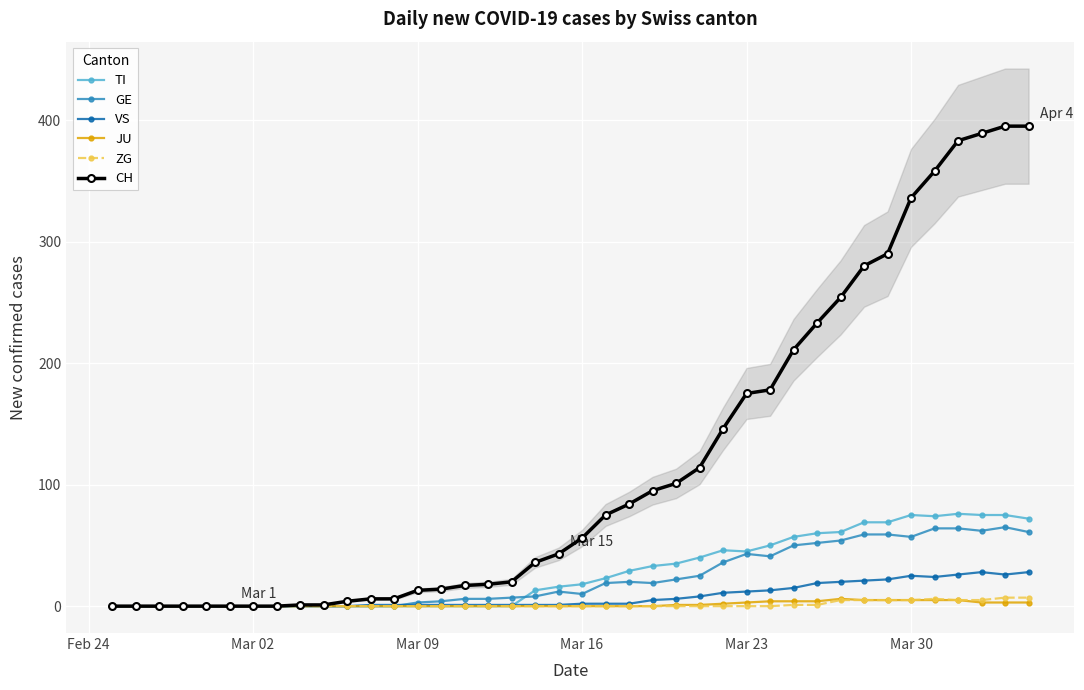

What are all the series names shown in the legend?

TI, GE, VS, JU, ZG, CH